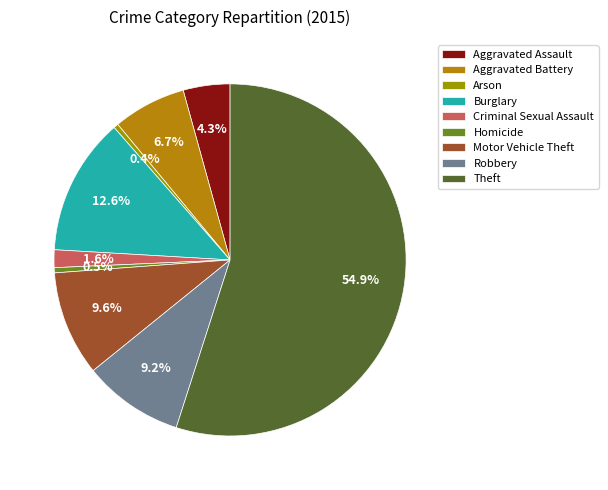

To the nearest percent, what percentage of the pie is Burglary?

13%